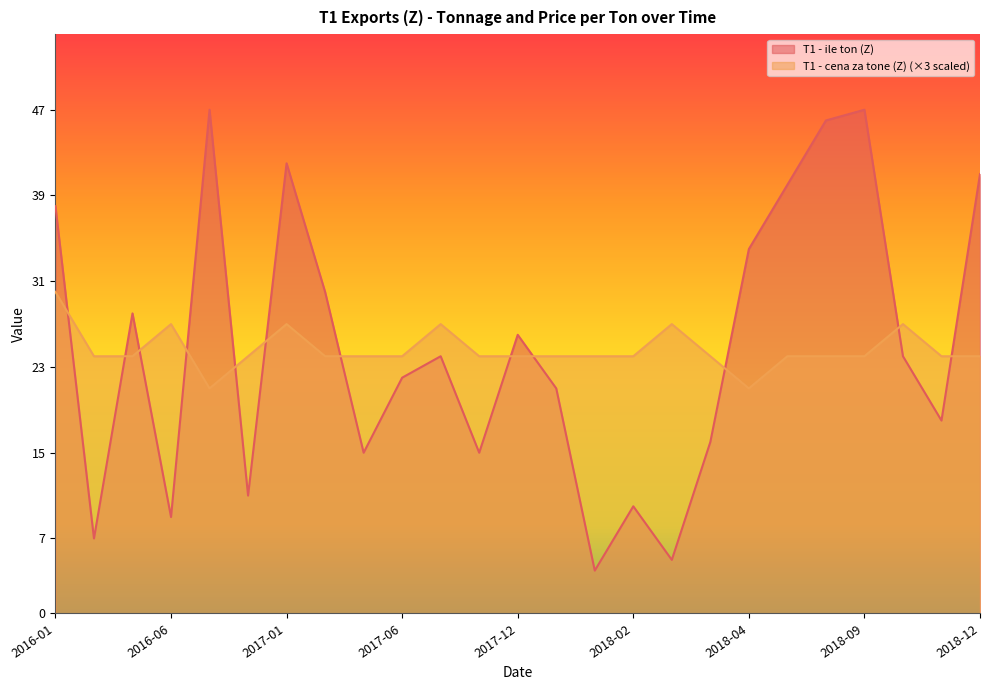

Between which two adjacent categories do T1 - ile ton (Z) and T1 - cena za tone (Z) first intersect?

2016-01 and 2016-03